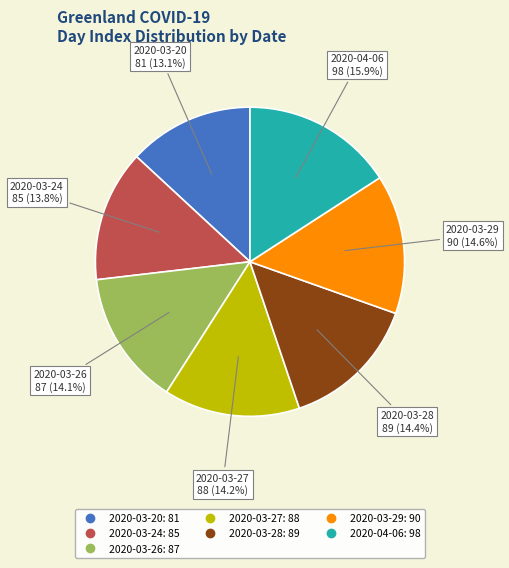

Approximately how many times larger is the value at 2020-04-06 compared to 2020-03-29?

1.1